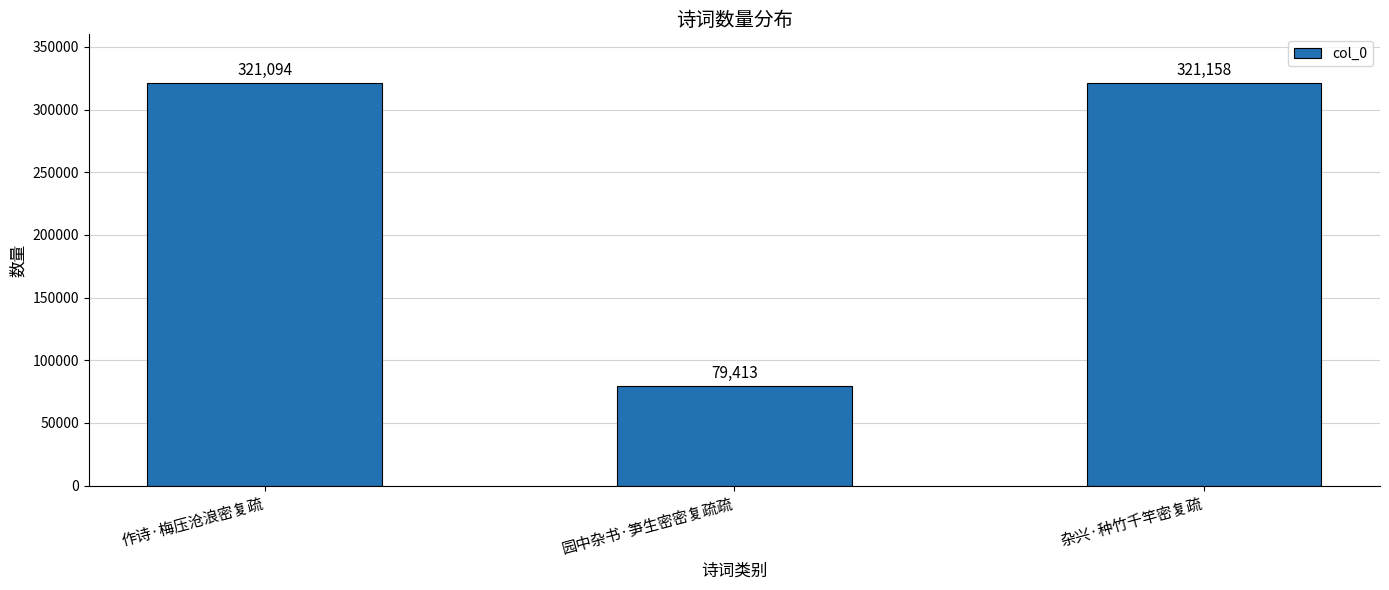

At which label is the value closest to 200285?

作诗·梅压沧浪密复疏